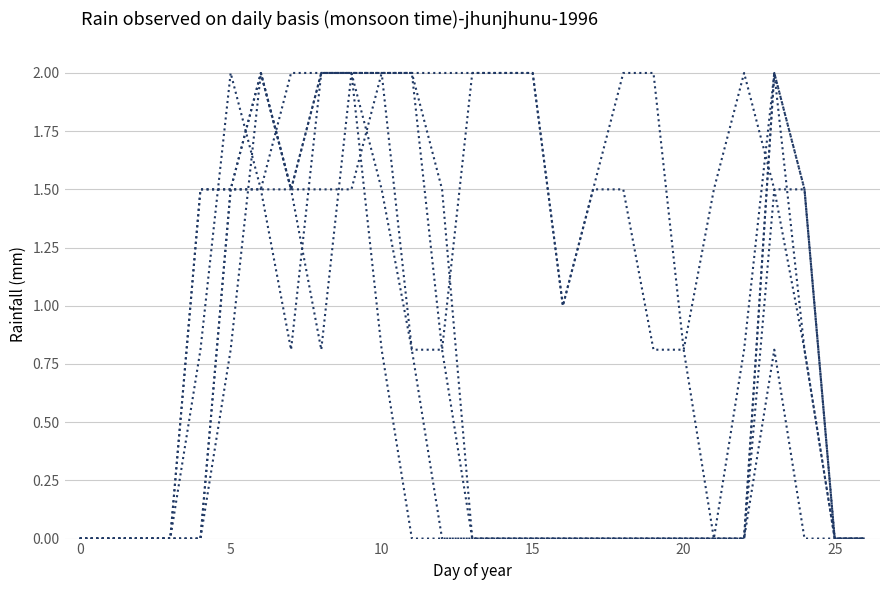

Does the chart display data point markers on the line(s)?

No